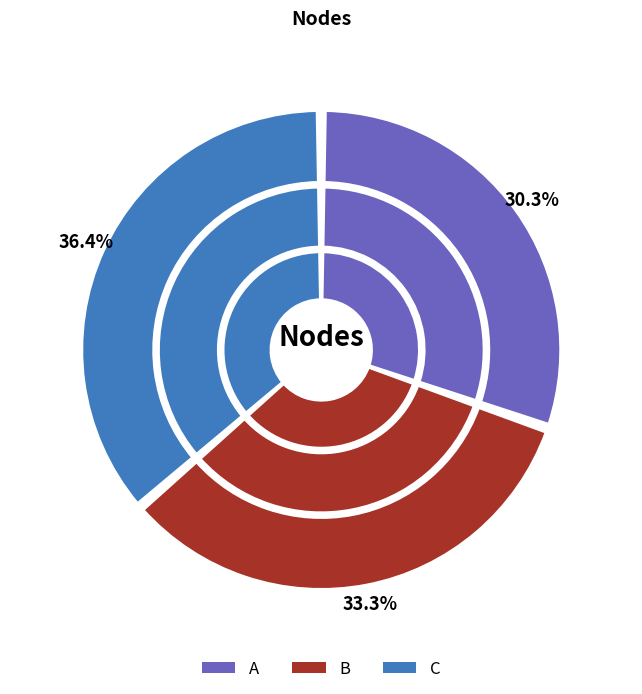

Which category has the biggest portion of the pie?

C